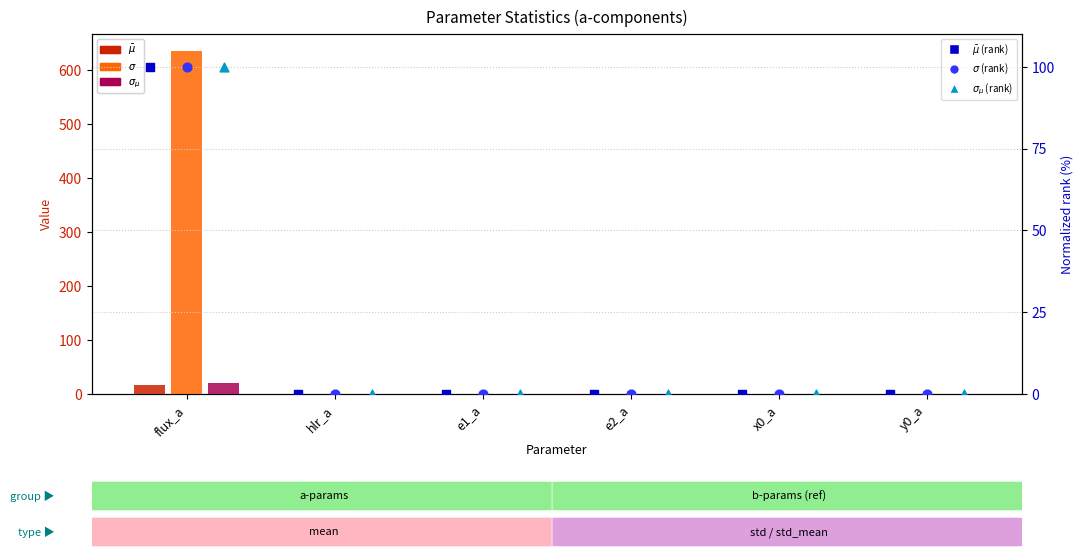

Which series contains the lowest Y value?

$\bar\mu$